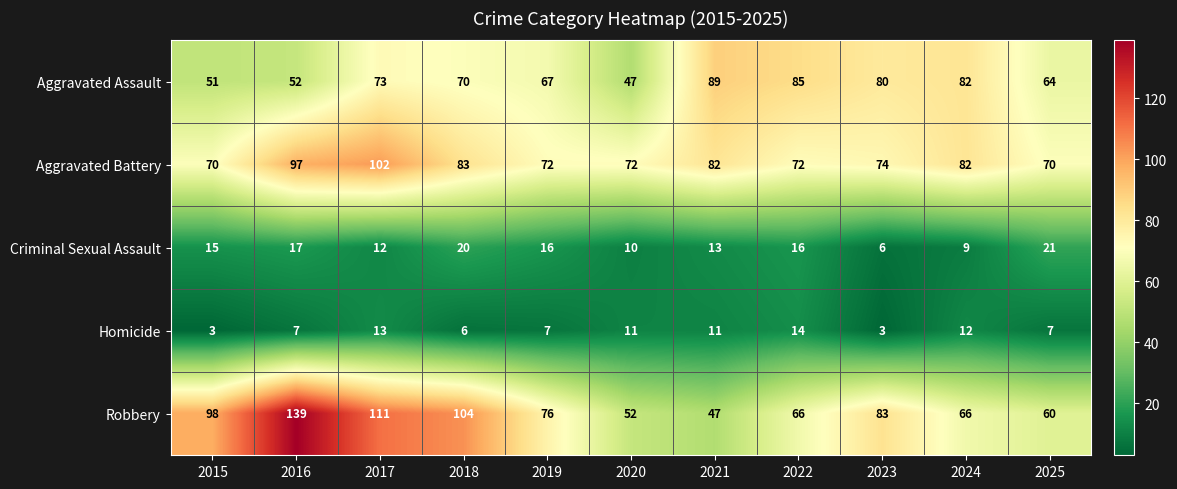

Which category has the highest value in the Aggravated Battery series?

2017